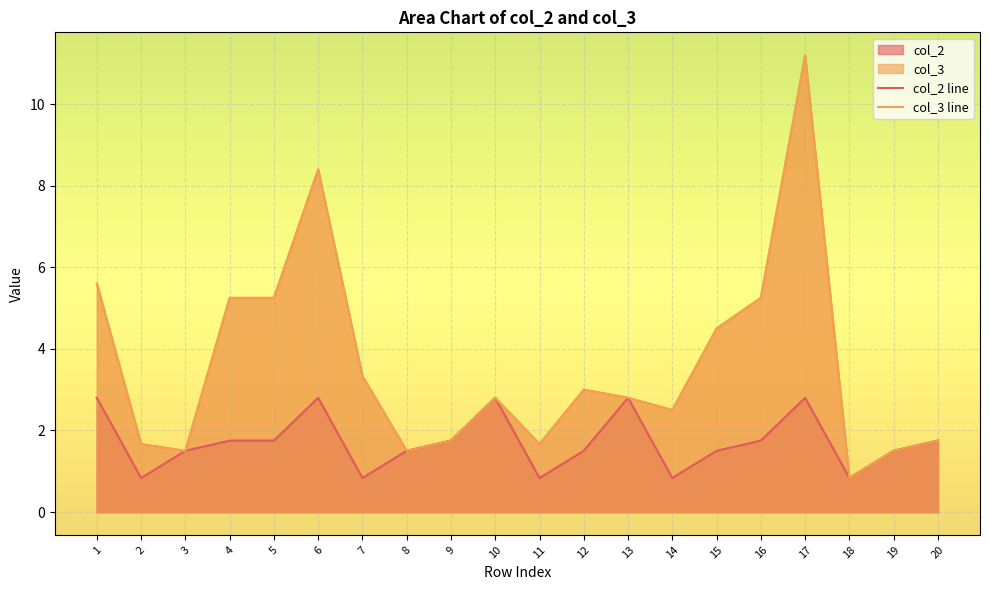

How many interior local peaks does the col_2 series have?

4